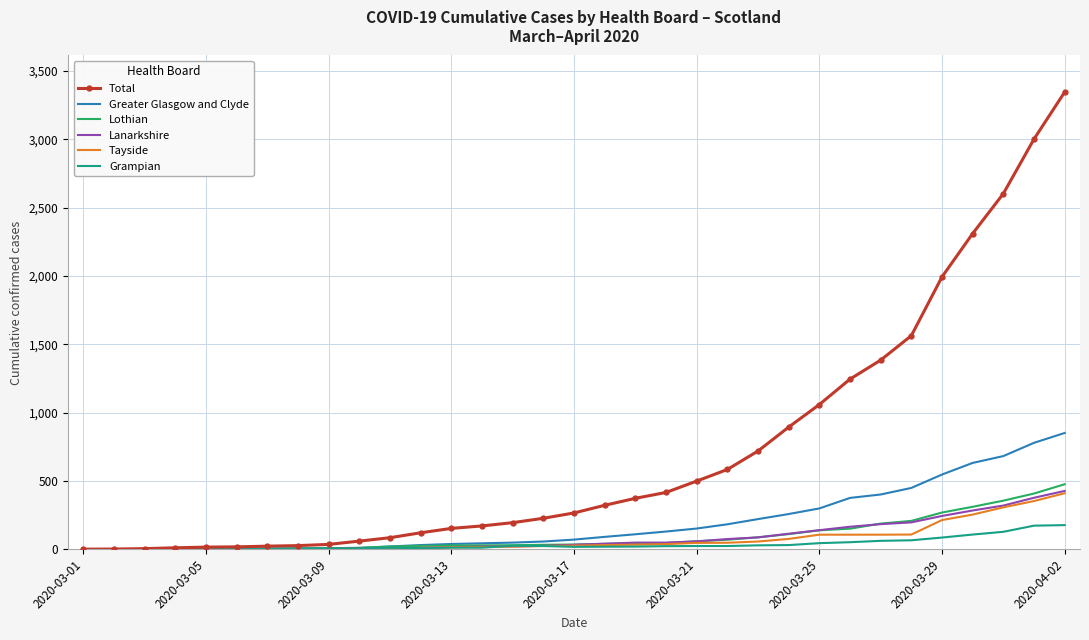

What is the maximum value shown in the chart?

3345